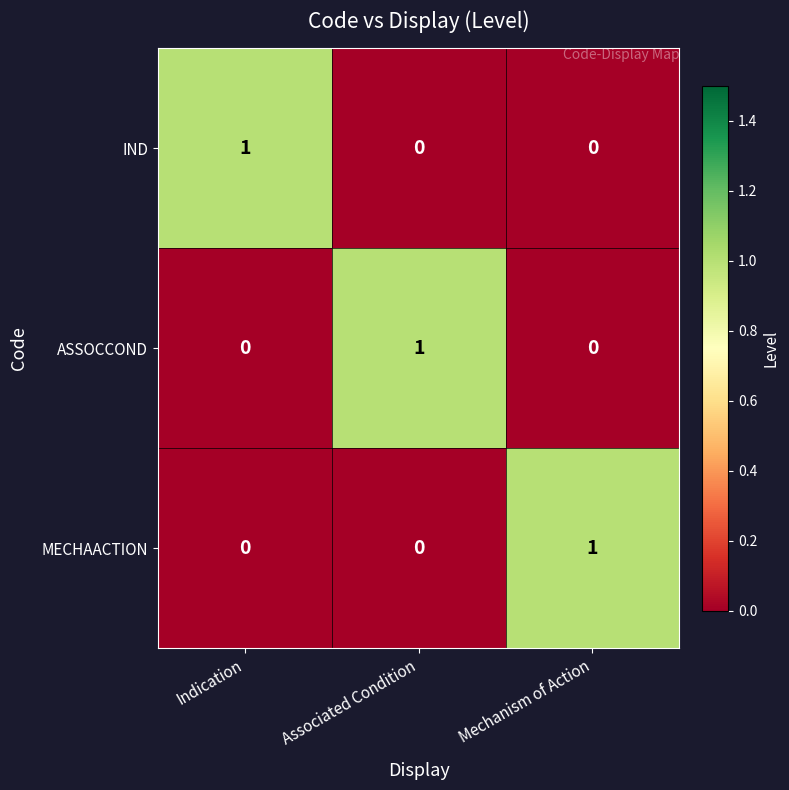

How many ASSOCCOND values are between 0 and 1?

3